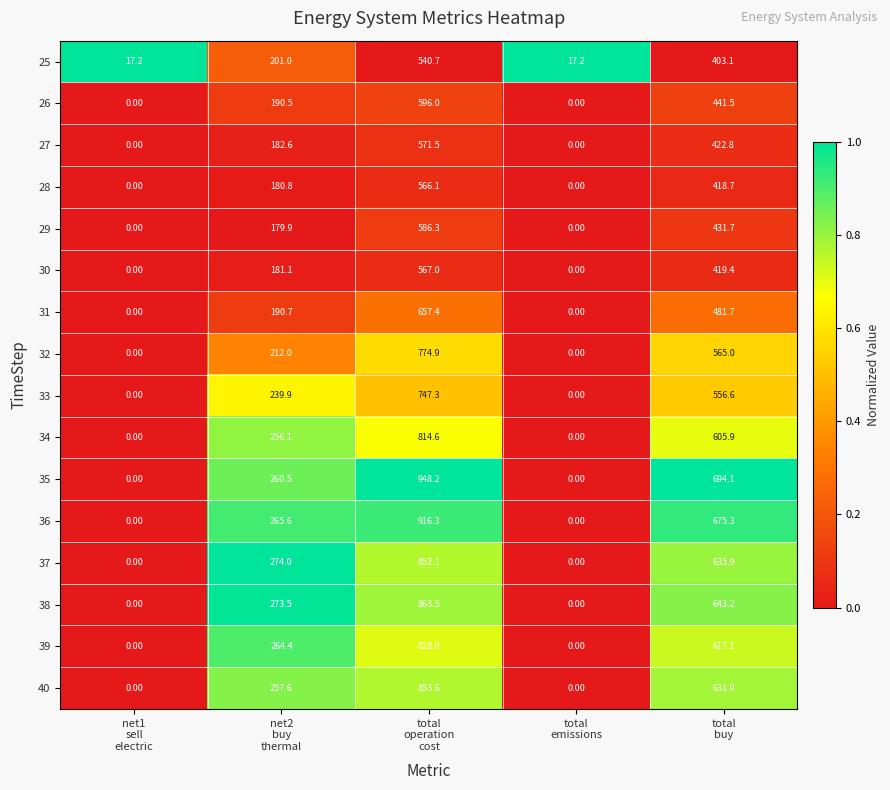

What is the average value of the 37 series?

352.4